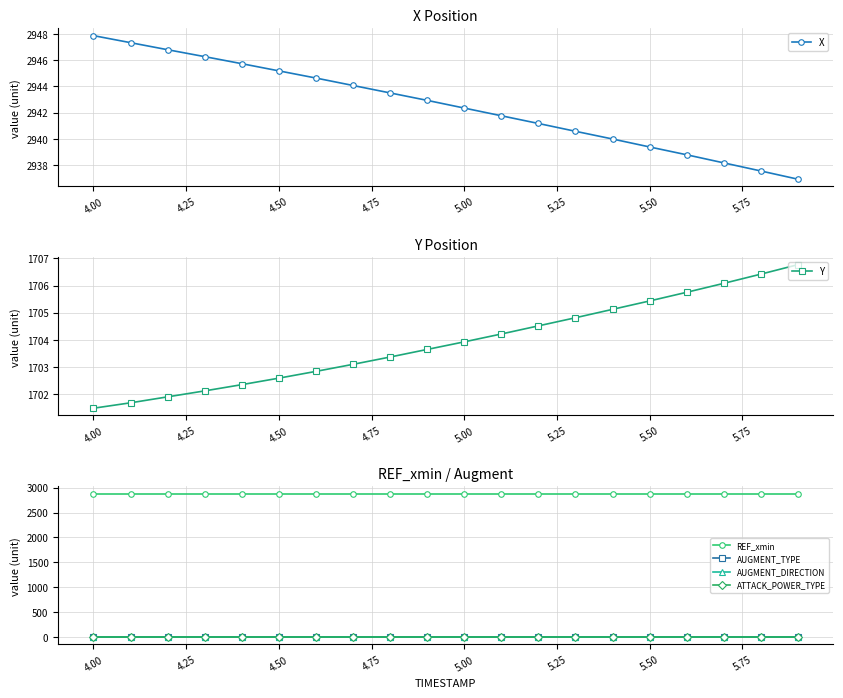

True or false: X has more than 0 points higher than both neighbors.

False